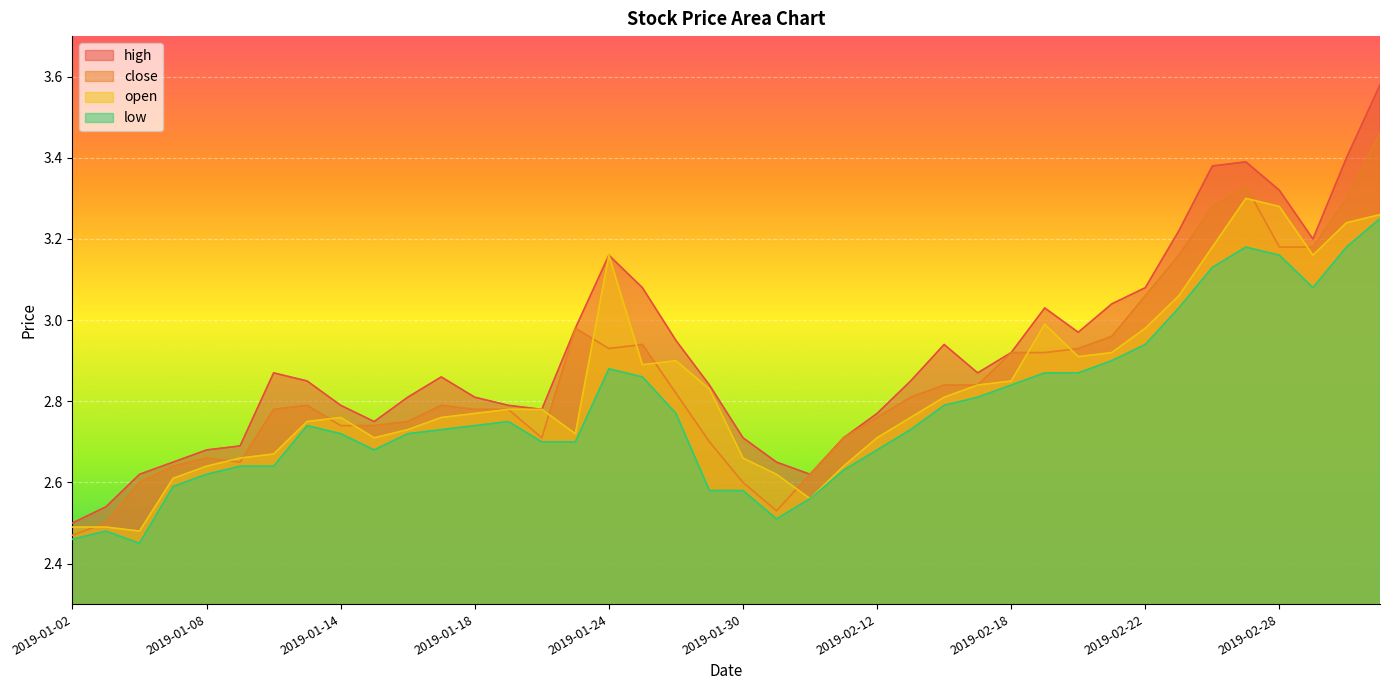

How many lines are shown in the chart?

4